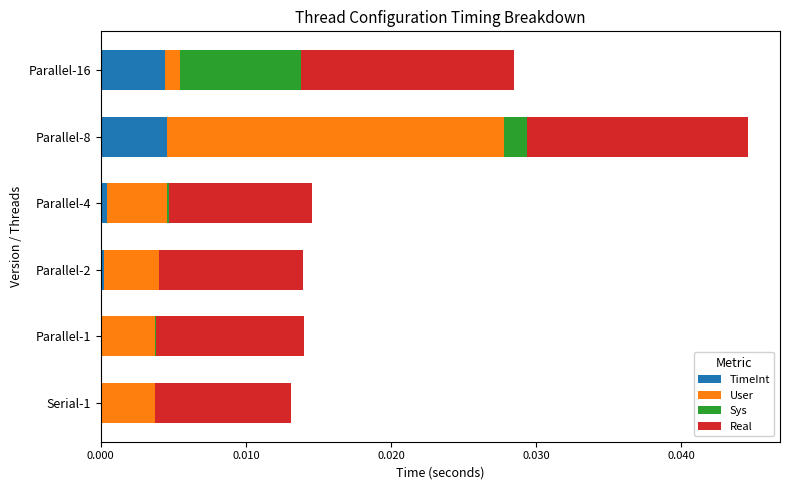

At which category is the sum across all series the highest?

Parallel-8